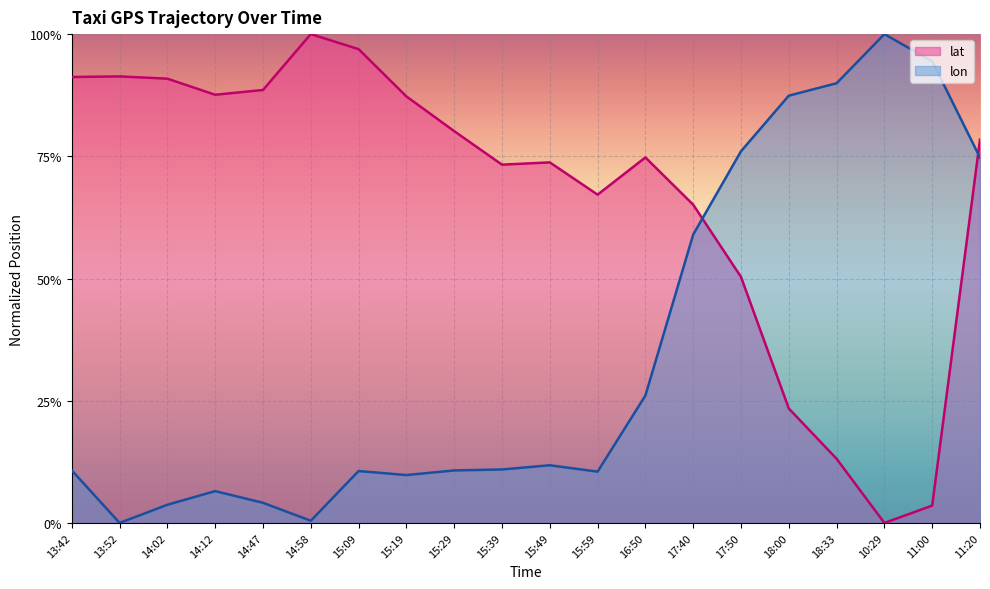

Between which two adjacent categories do lat and lon first intersect?

17:40 and 17:50